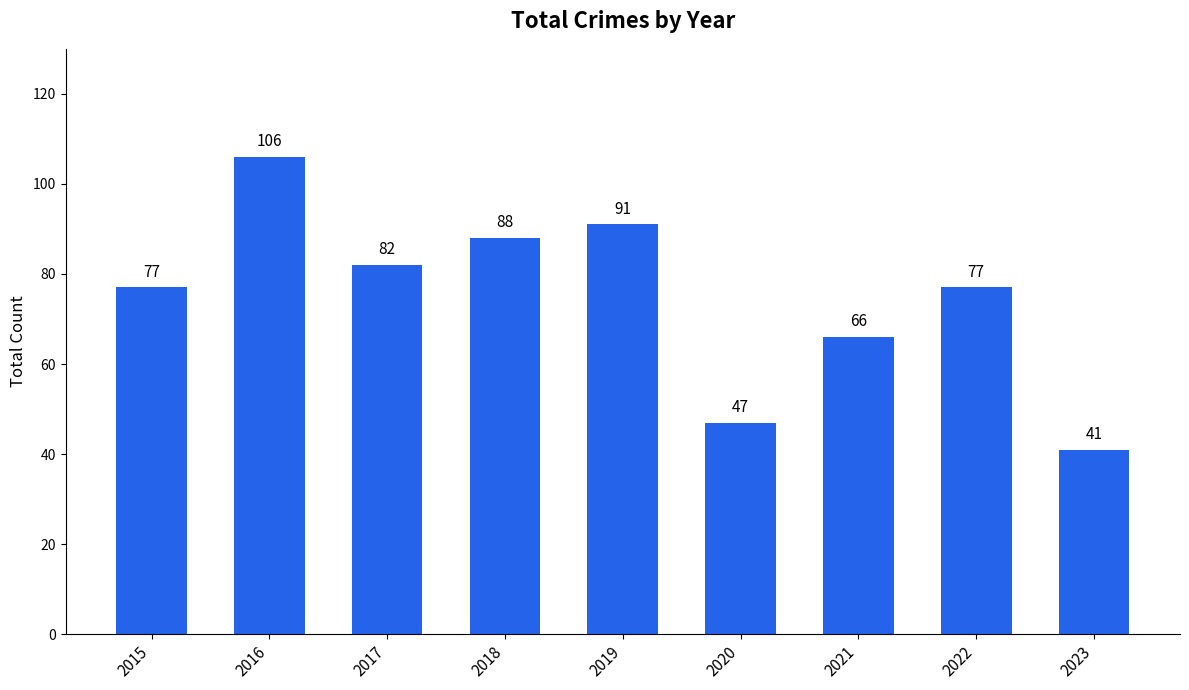

The value at 2021 is 66. True or false?

True